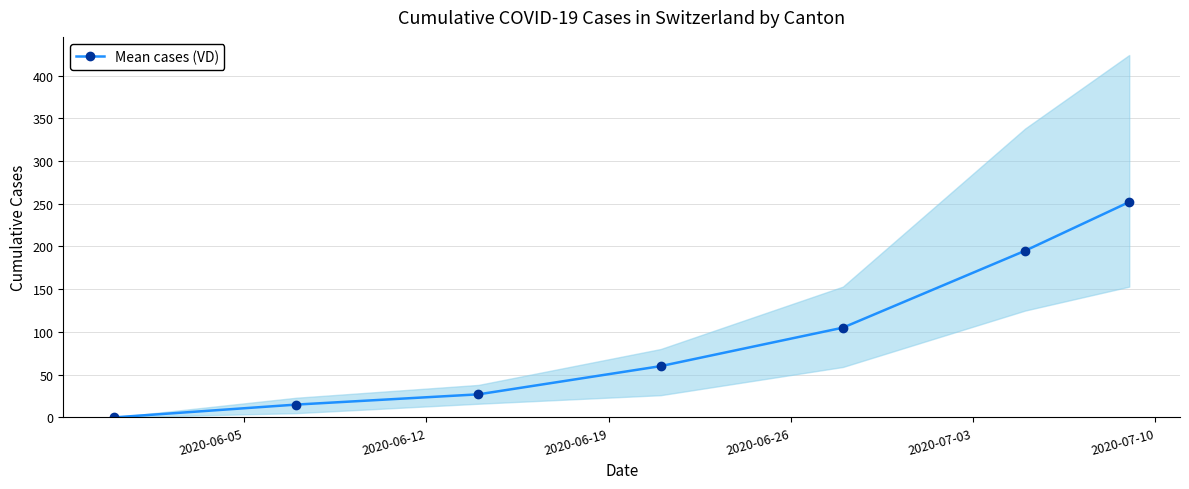

Does the chart have visible grid lines?

Yes